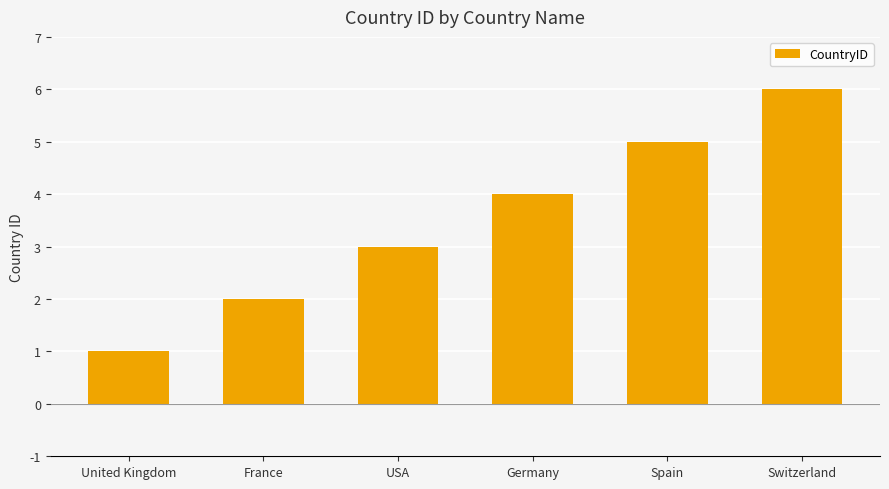

What is the difference between the maximum and minimum values?

5